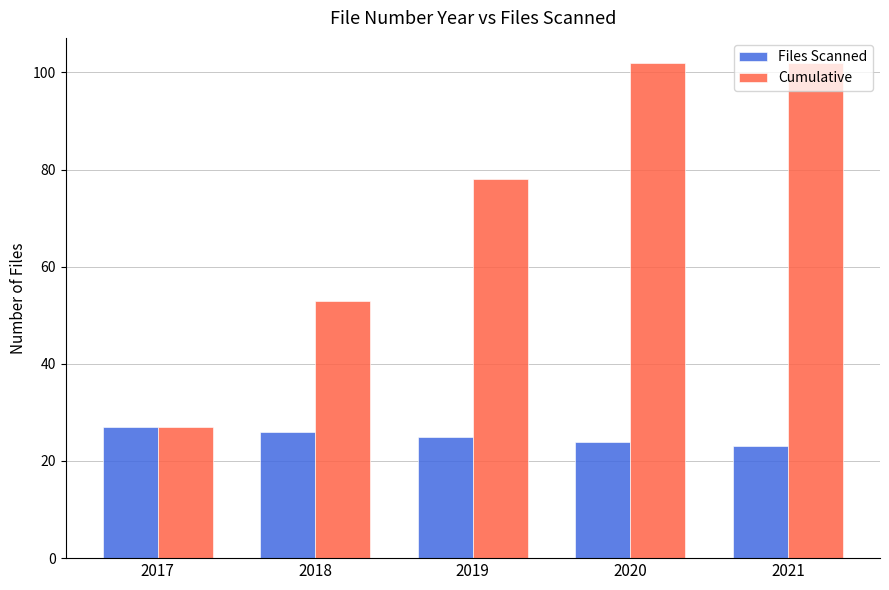

Reading left to right, list all the values displayed in this chart.

Files Scanned: 27	26	25	24	23
Cumulative: 27	53	78	102	102